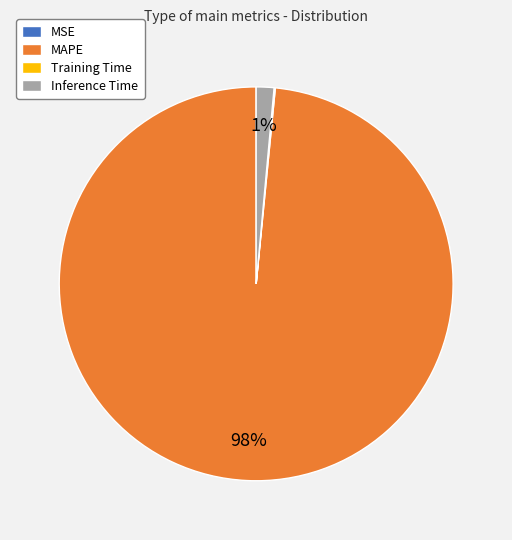

True or false: Inference Time accounts for 1% of the total.

True